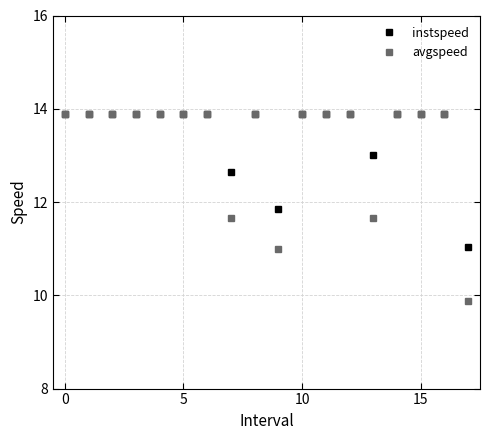

What is the minimum value shown in the chart?

9.9